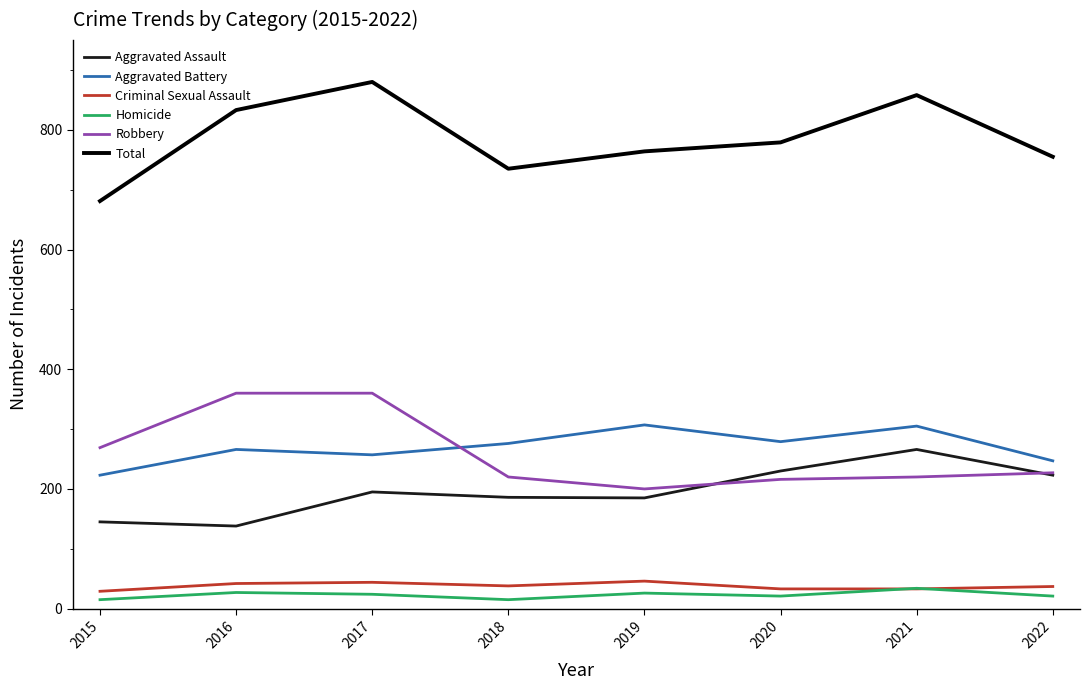

True or false: Robbery has a value of 63 at 2019.

False